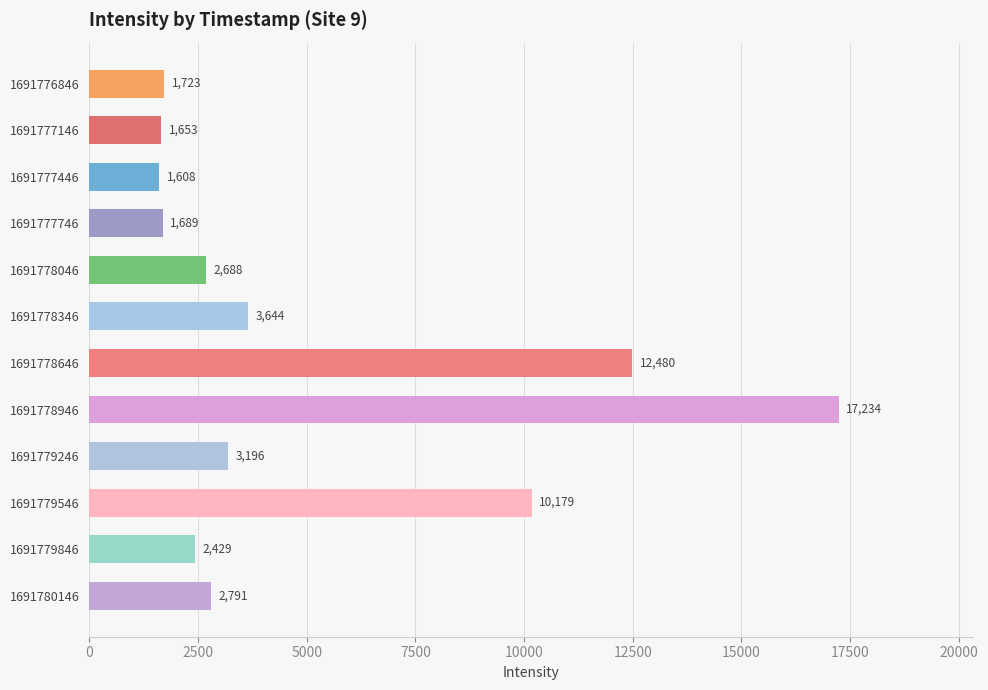

The value at 1691779846 is 2429.4. True or false?

True